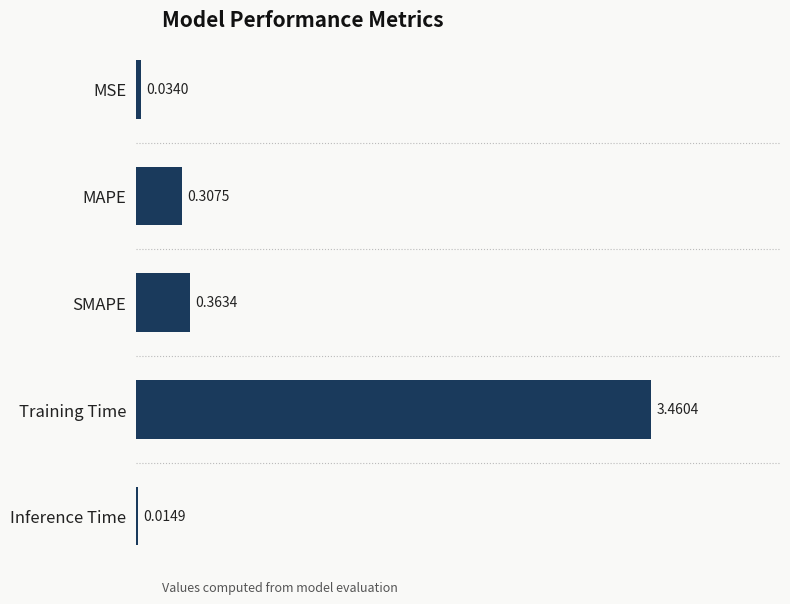

Rank the categories by value from highest to lowest.

Training Time, SMAPE, MAPE, MSE, Inference Time